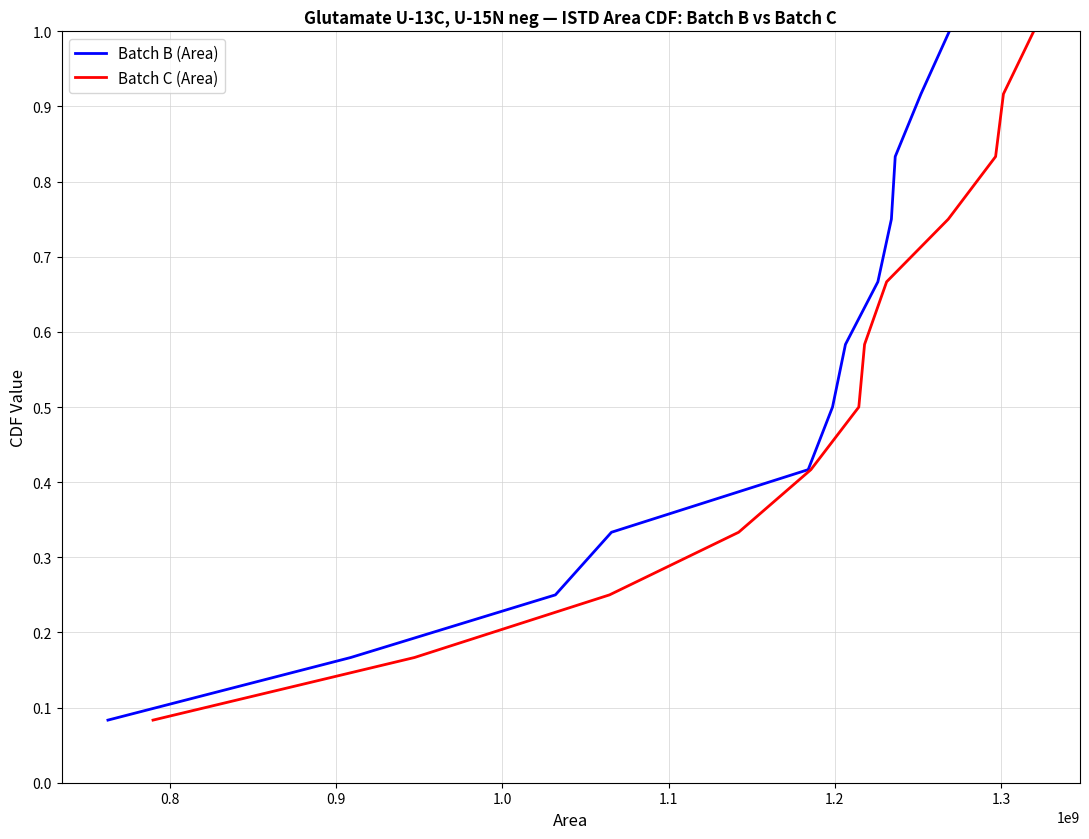

True or false: Batch C (Area) and Batch B (Area) cross at least once.

False